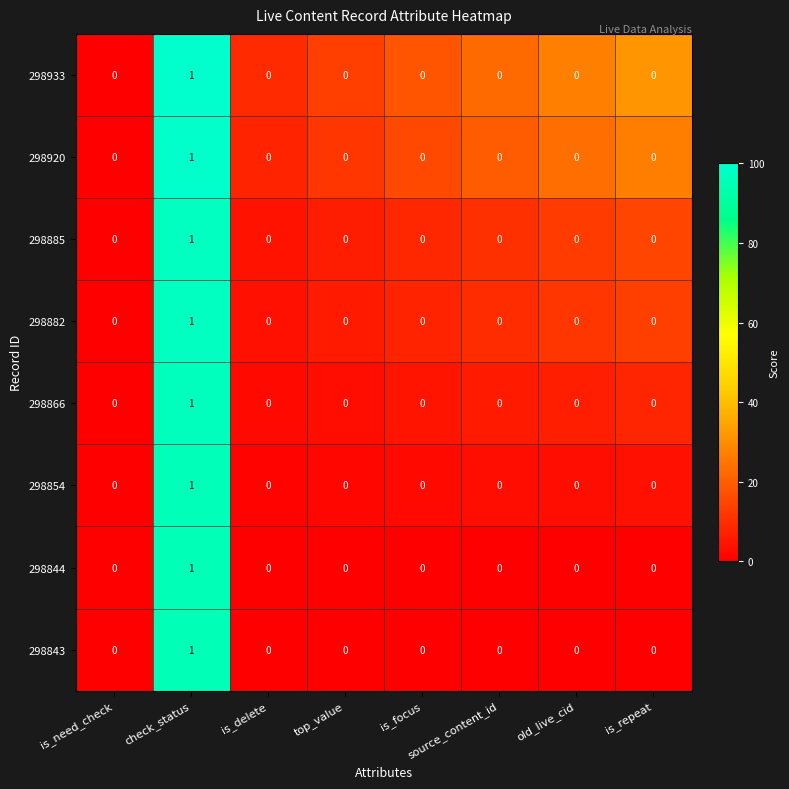

Is it true that 298844 equals -1 at is_repeat?

False